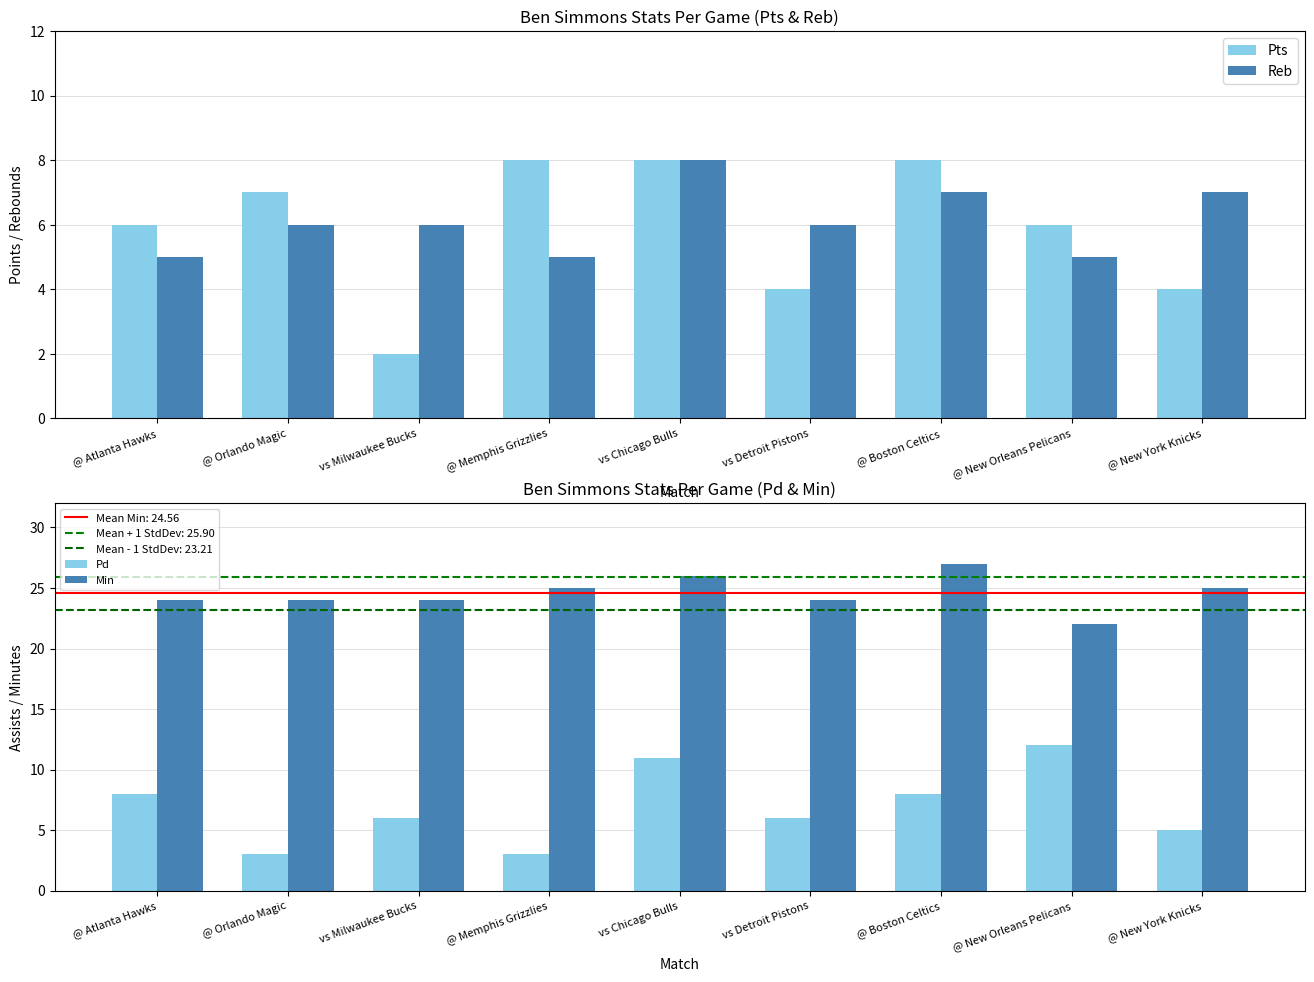

At how many categories does at least one series exceed 18?

9